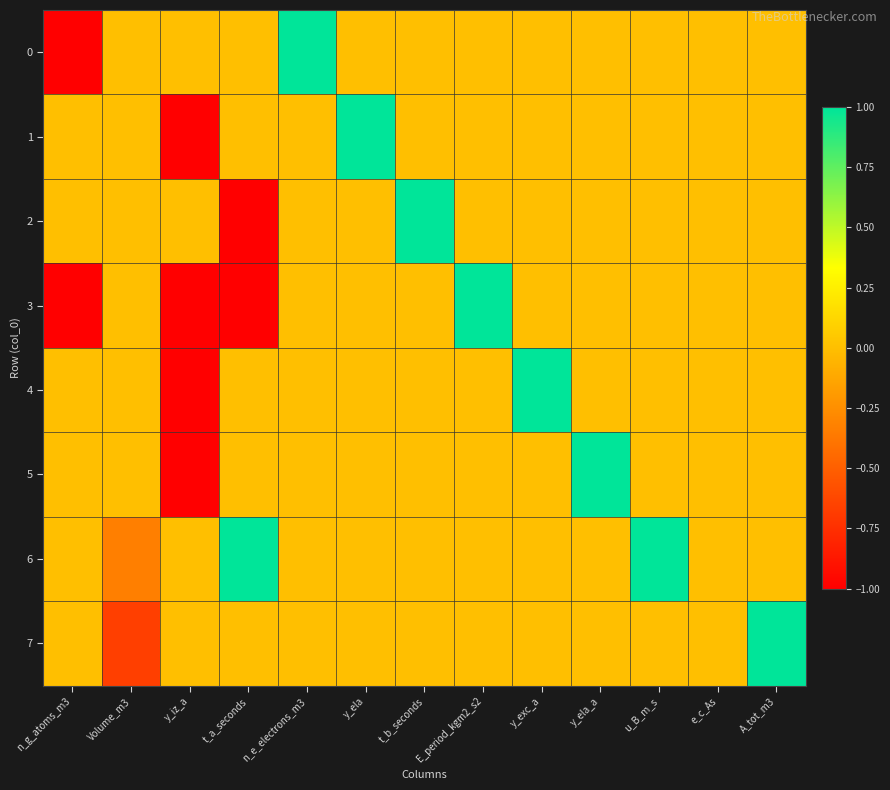

Rank the series by their maximum value, from highest to lowest.

0, 1, 2, 3, 4, 5, 6, 7